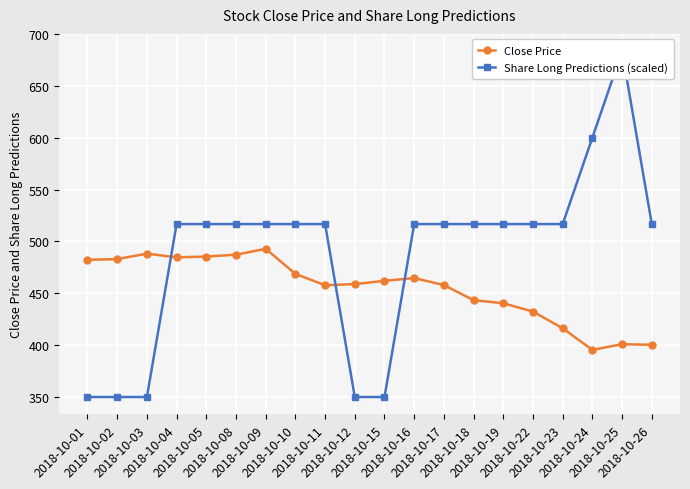

What is the difference between the second highest and minimum values in the Share Long Predictions (scaled) series?

250.0